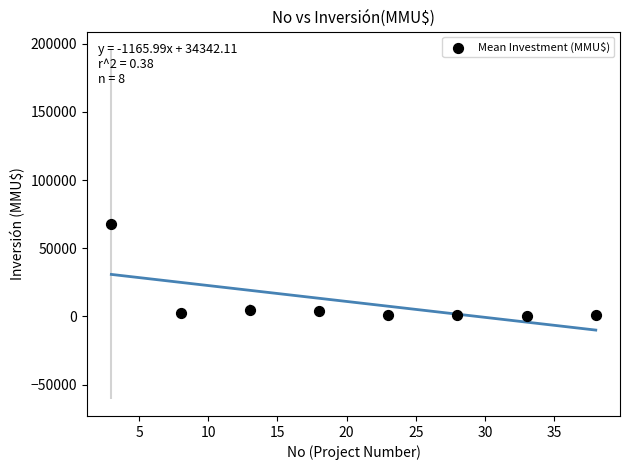

What is the range of X values (max minus min)?

35.0